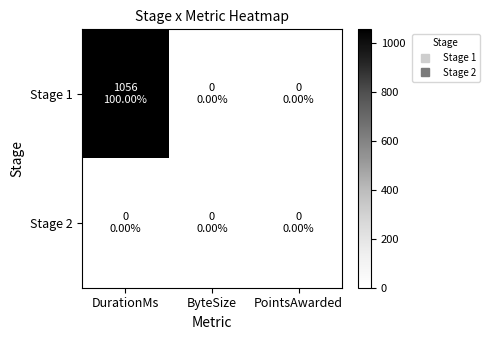

List the series in order of their overall mean, highest first.

Stage 1, Stage 2